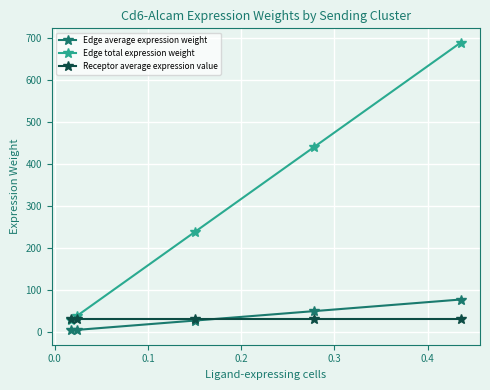

What is the value of the Edge total expression weight point at the 3rd from the left?

238.2